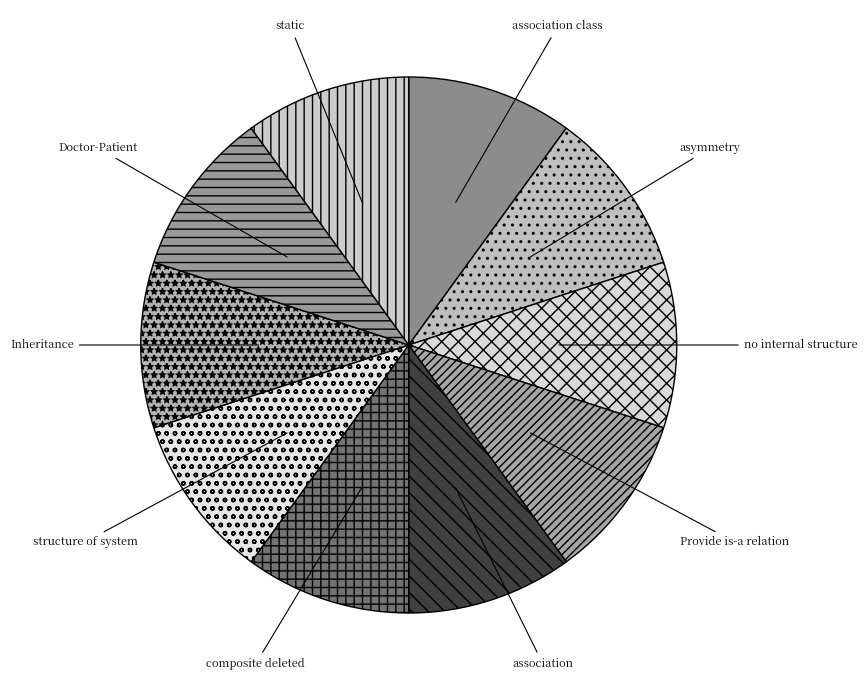

True or false: structure of system accounts for 1% of the total.

False